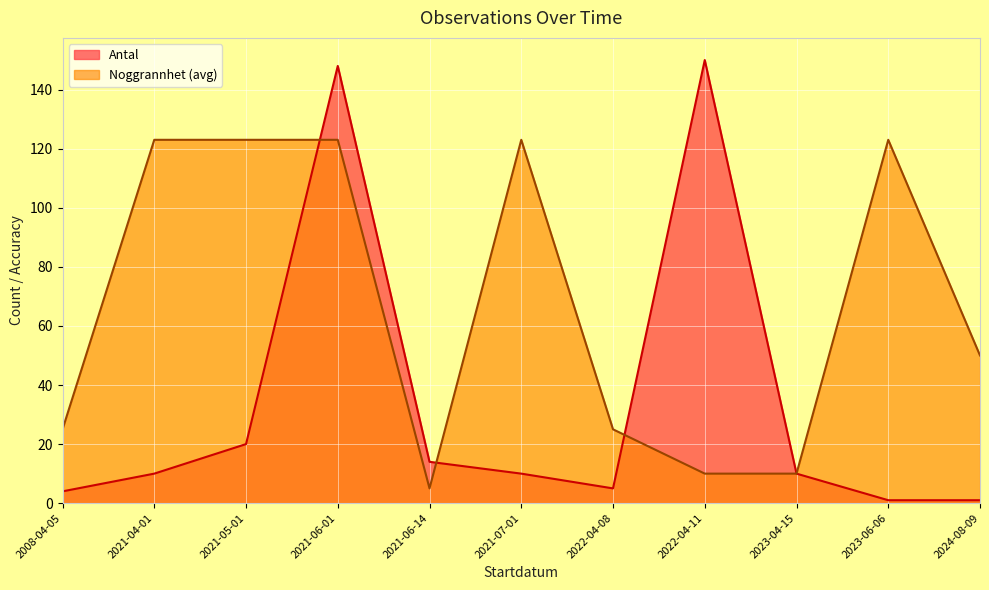

Between 2021-06-01 and 2021-06-14, which is larger?

2021-06-01